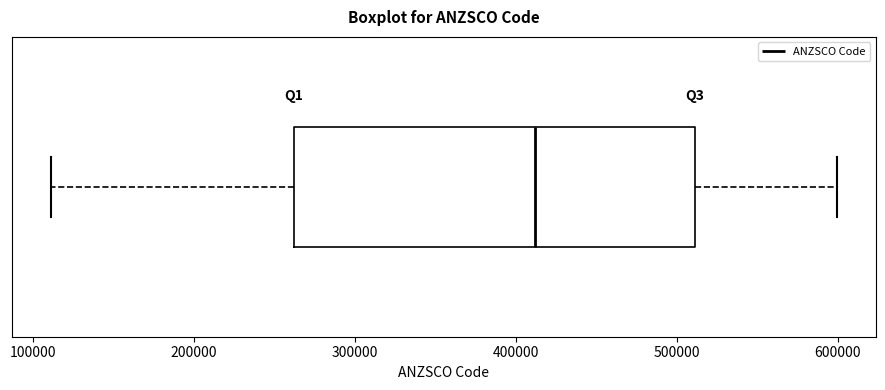

Read this box plot against the x-axis: the position of the median line, the range covered by the box, and the ends of both whiskers. The values are not printed on the chart, so give them approximately, as read against the axis.

median 410000, box 260000 to 510000, whiskers 110000 to 600000